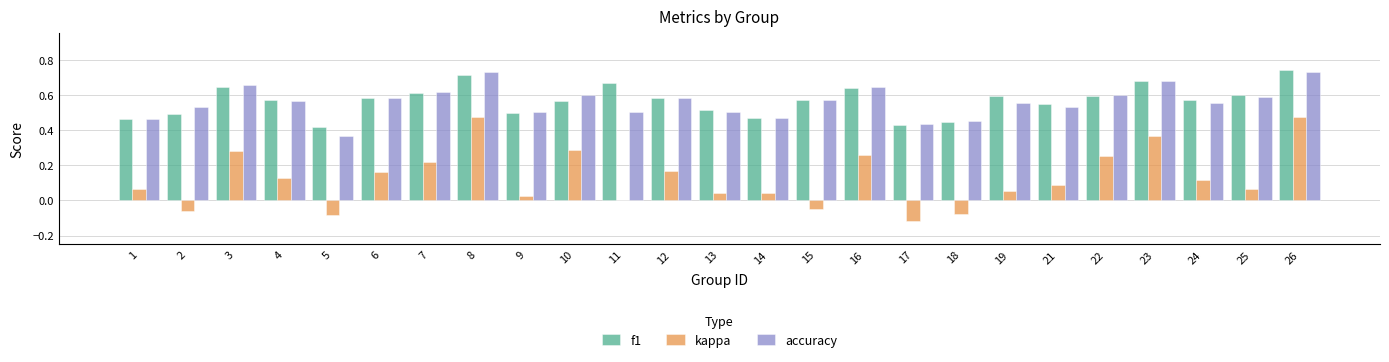

Is it true that f1 equals 0.1 at 17?

False